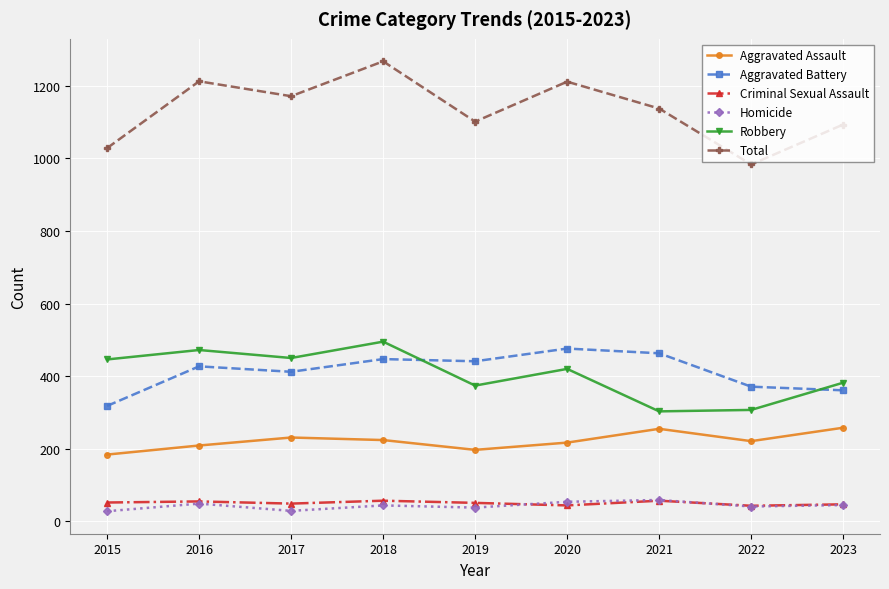

Is it true that Total equals 1101 at 2019?

True